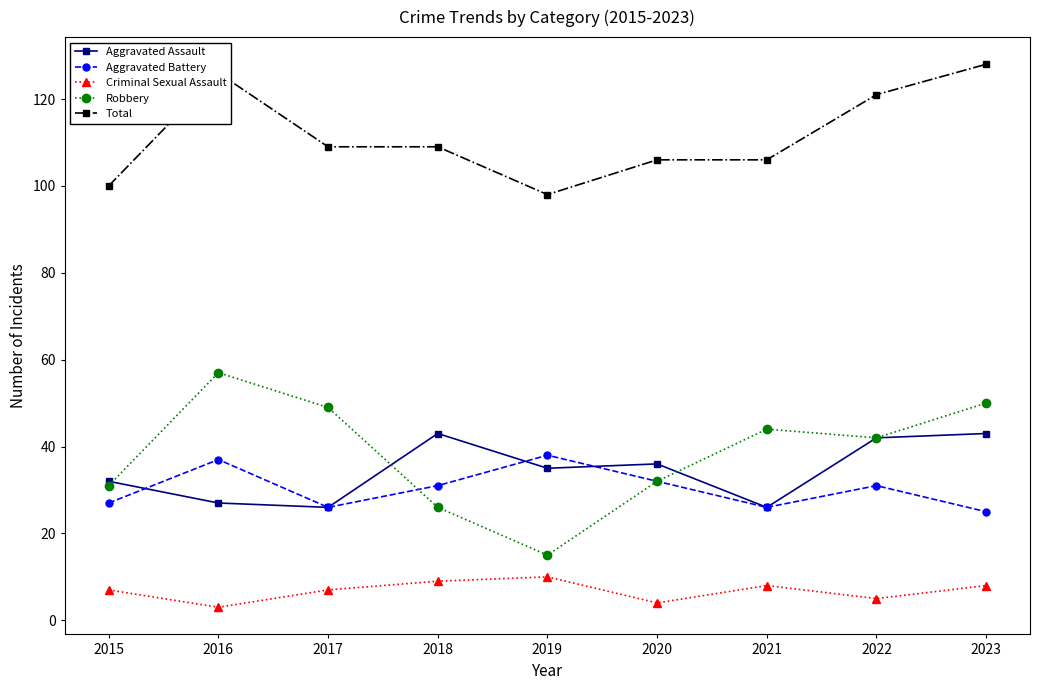

What is the lowest value of the Robbery series?

15